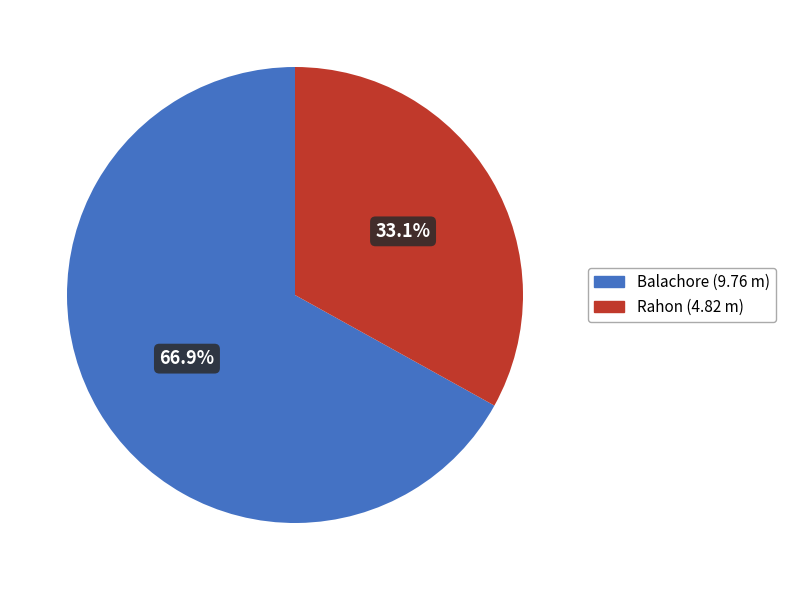

To the nearest percent, what is the difference between the Rahon and Balachore slice percentages?

34%